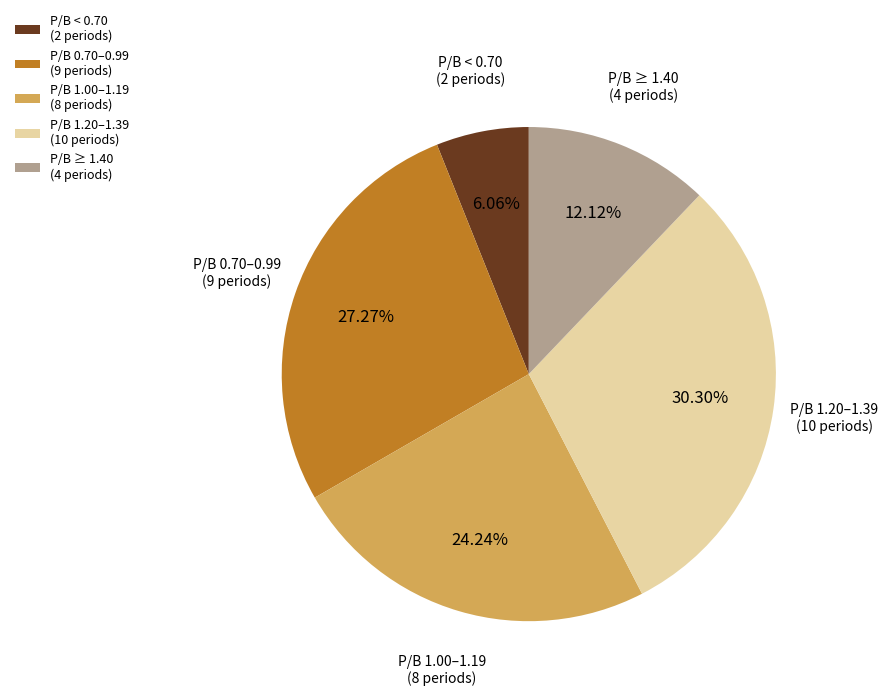

Which has a higher value, P/B < 0.70 (2 periods) or P/B ≥ 1.40 (4 periods)?

P/B ≥ 1.40 (4 periods)